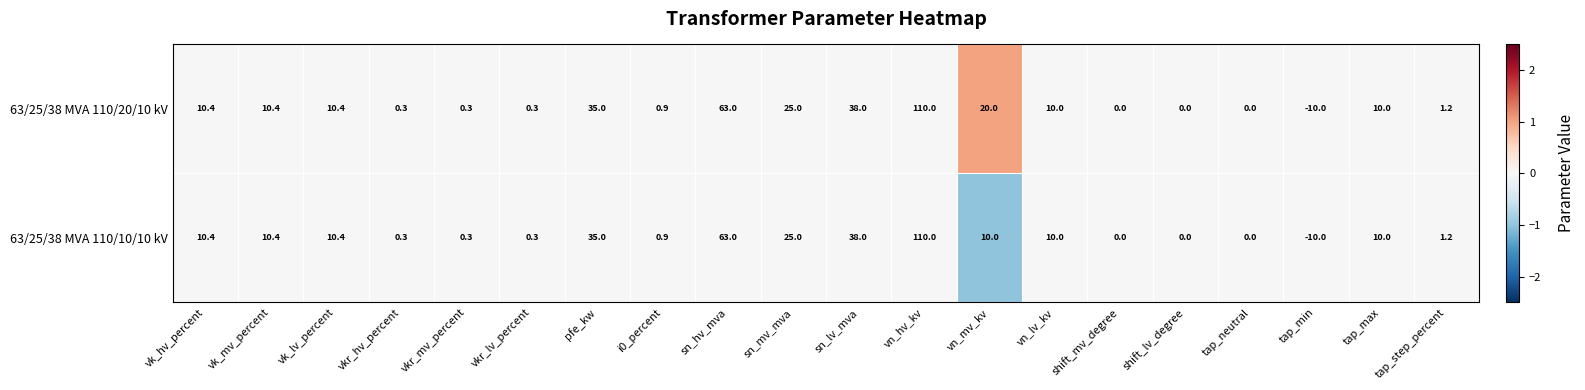

The value of 63/25/38 MVA 110/20/10 kV at sn_lv_mva is 38.0. True or false?

True